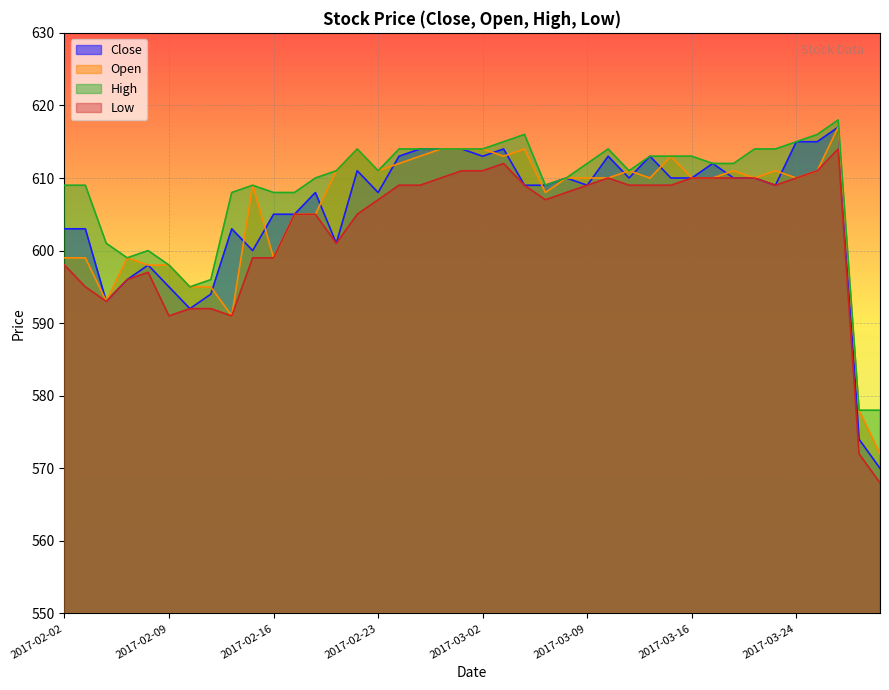

How many lines are shown in the chart?

4